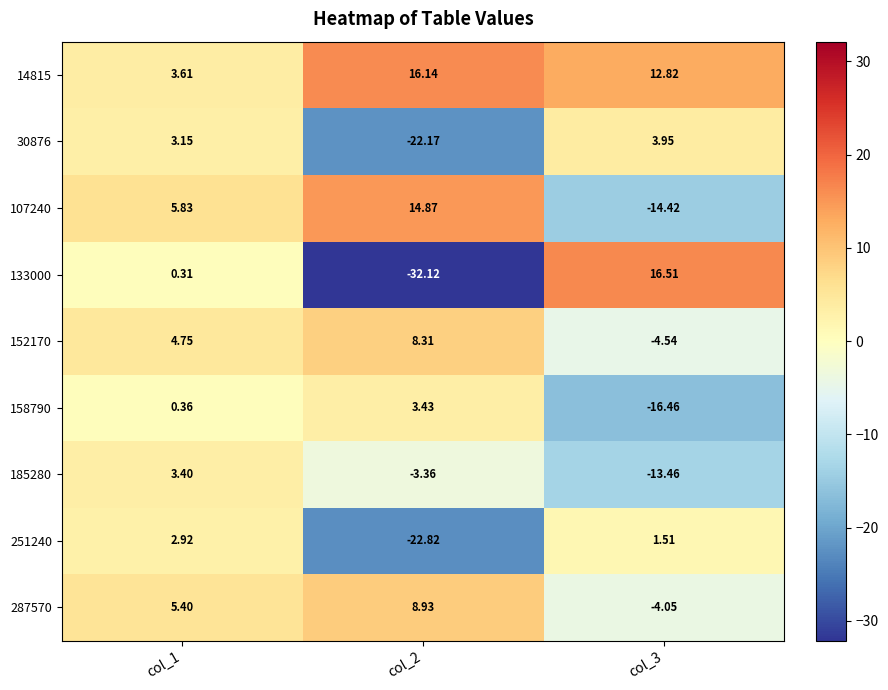

Is the value of 287570 at col_1 greater than the value of 107240 at col_1?

No